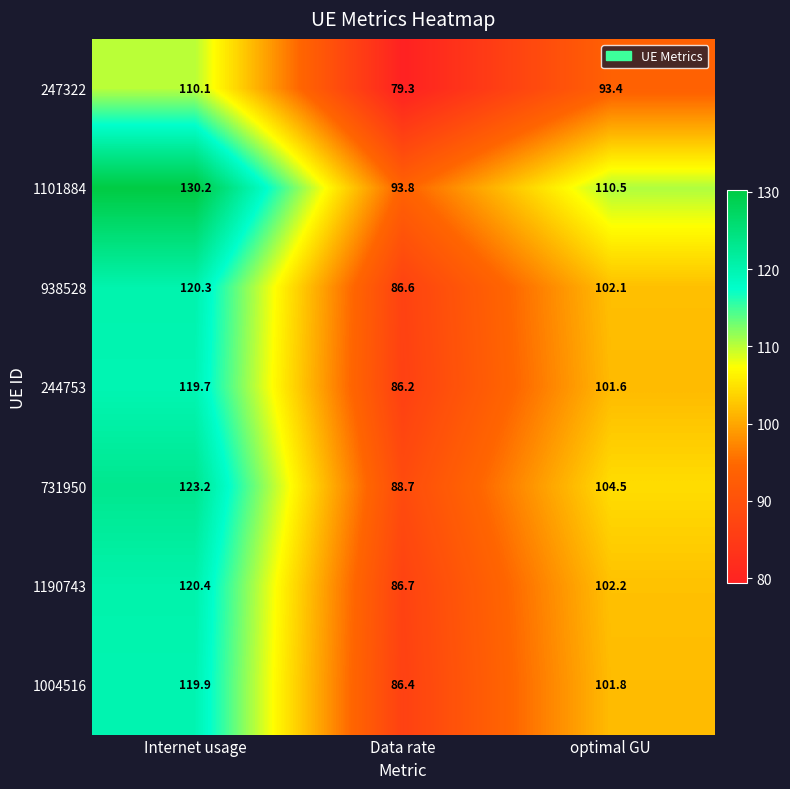

How many data points in 731950 are less than 104?

1